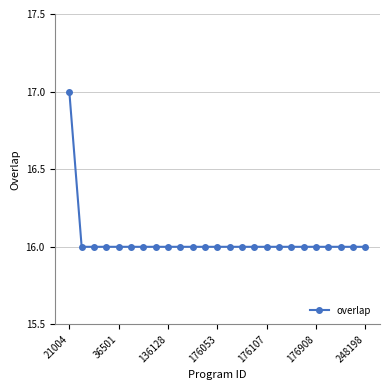

Count the number of data series in this chart.

1